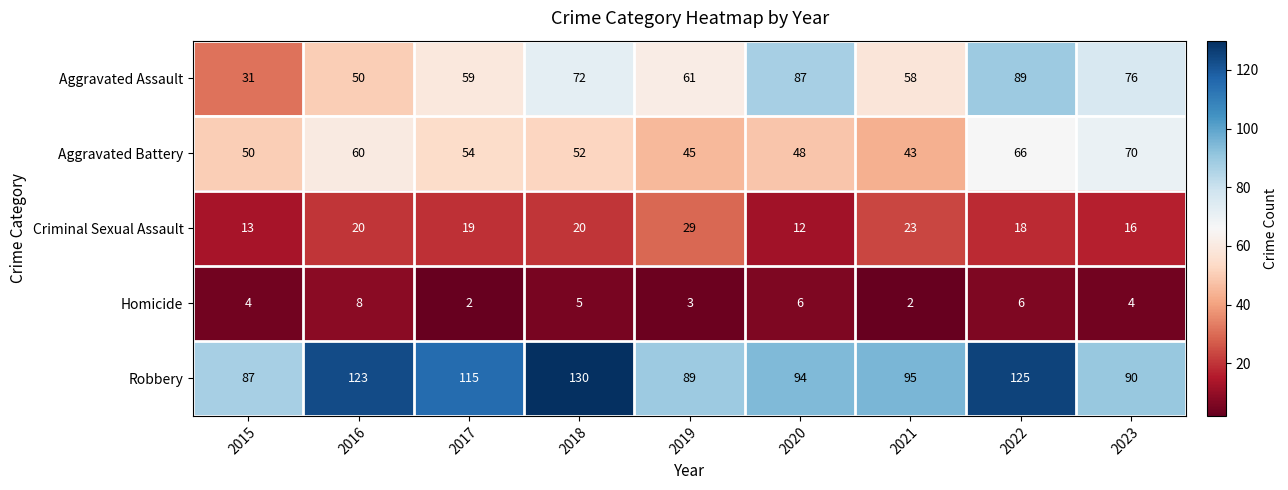

The Aggravated Battery series shows 89 at 2022. True or false?

False